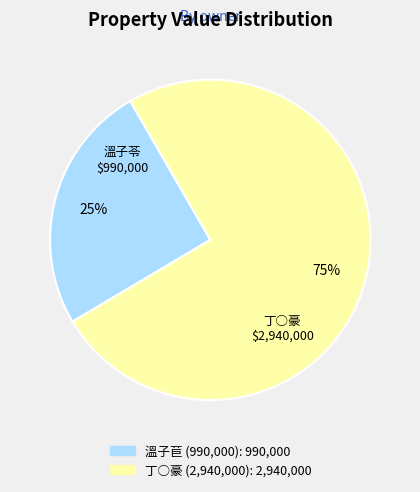

Does any single category account for the majority?

Yes